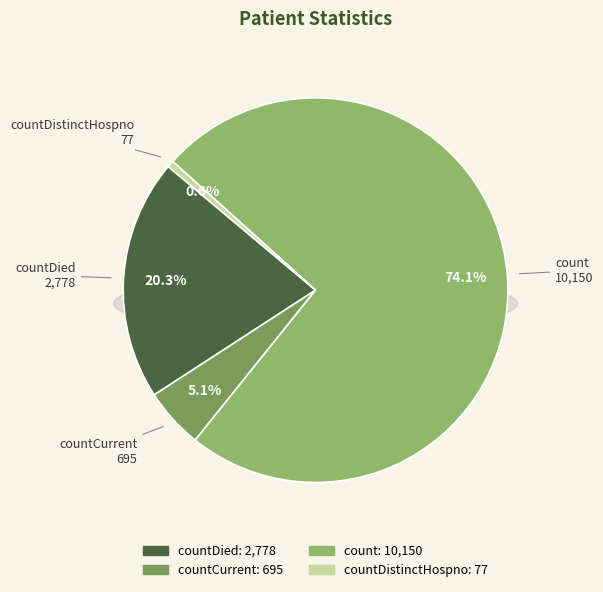

Approximately how many times larger is the value at countDied compared to count?

0.3